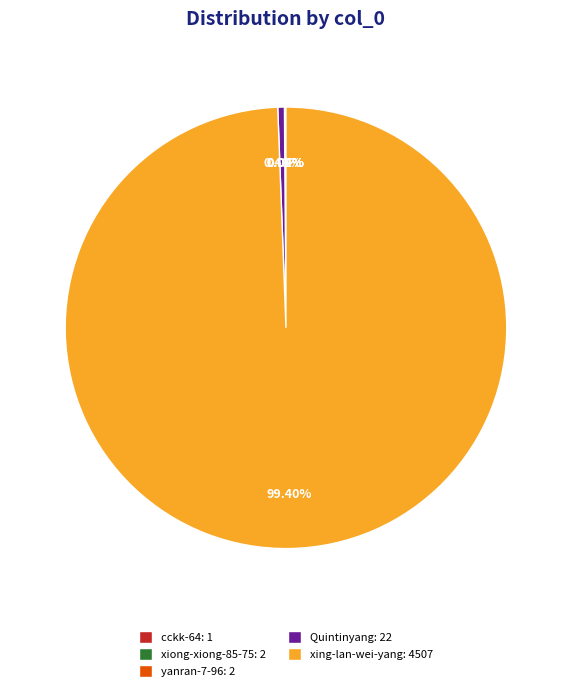

Which category has the biggest portion of the pie?

xing-lan-wei-yang: 4507